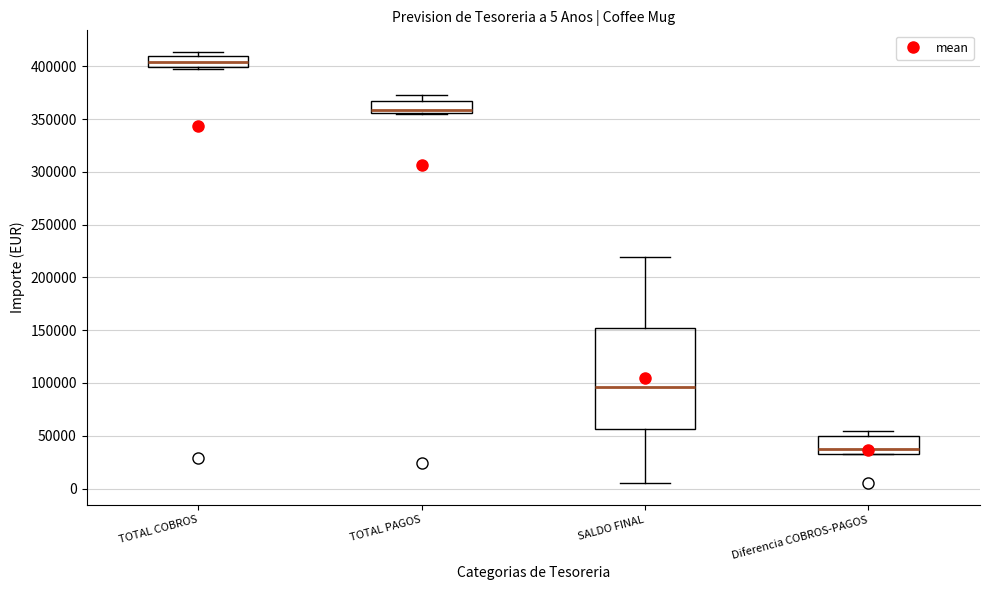

Comparing the boxes themselves (not the whiskers), which one is the tallest?

SALDO FINAL